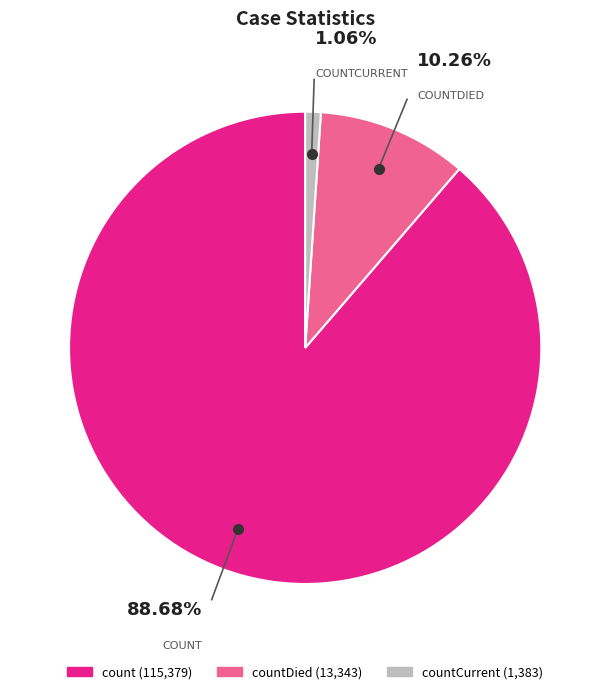

Is there a majority slice in this chart?

Yes